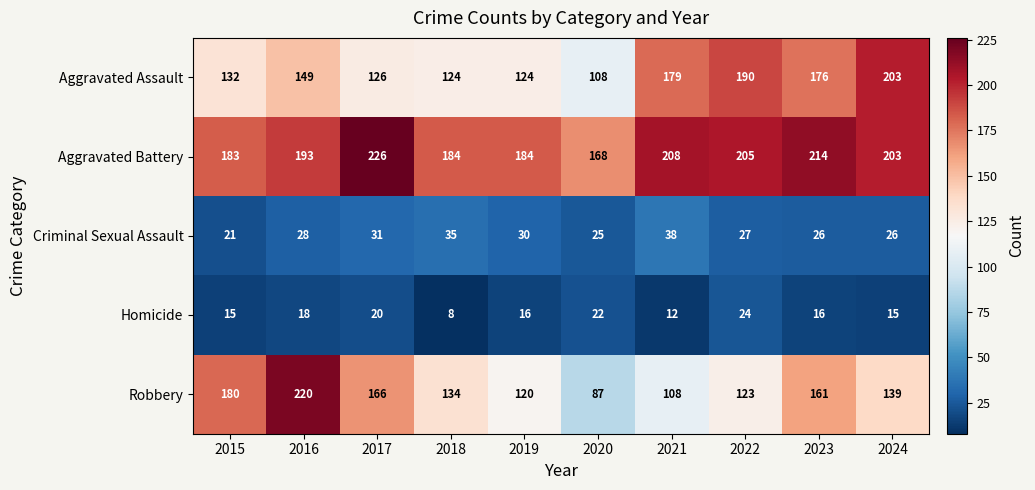

Between 2015 and 2021, which series saw the biggest shift?

Robbery